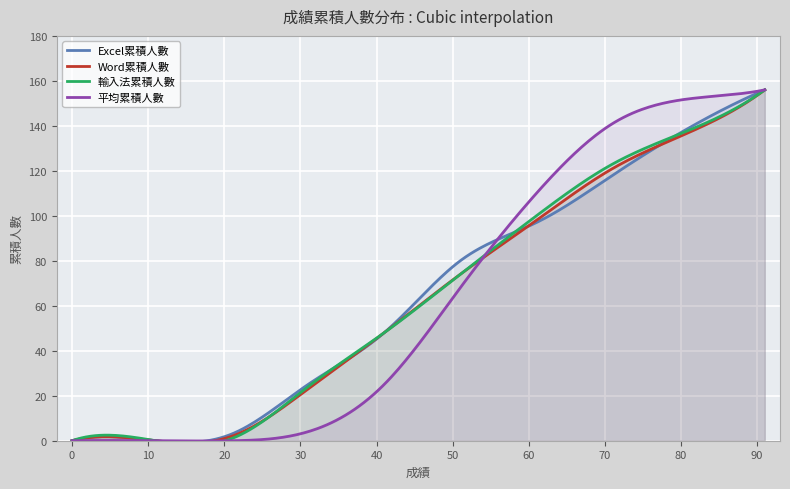

What is the spread (max minus min) of values at 61?

13